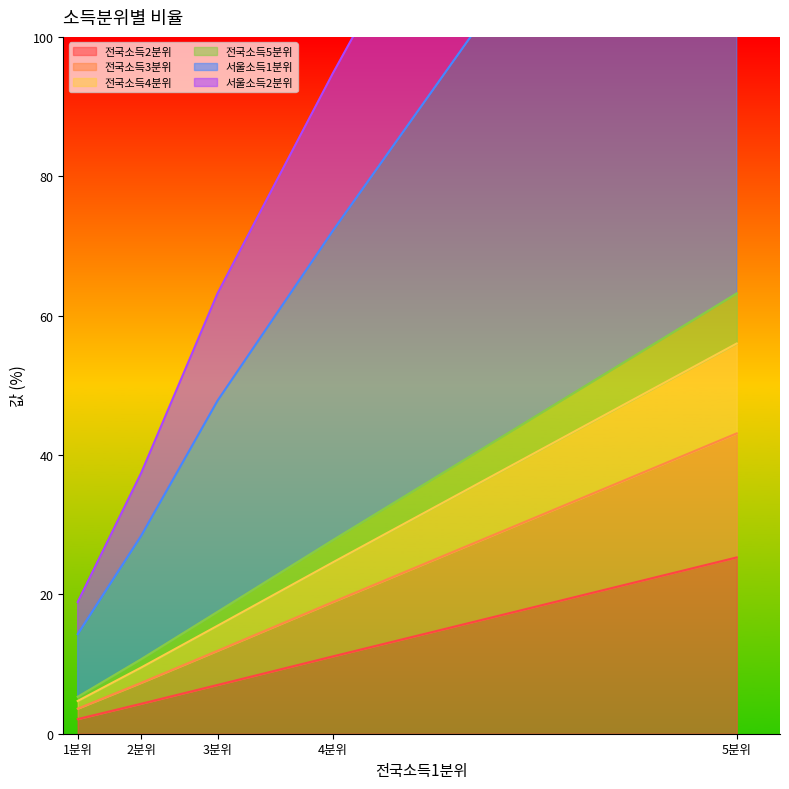

True or false: 전국소득5분위 and 전국소득4분위 cross at least once.

False